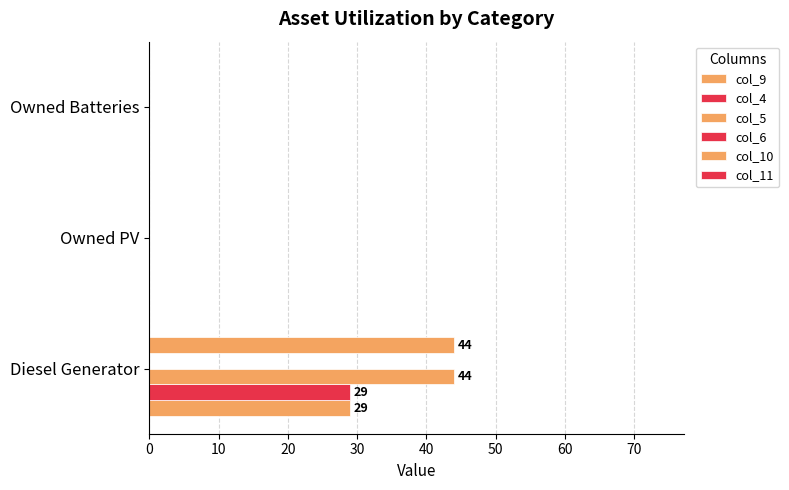

What is the greatest value displayed?

44.0